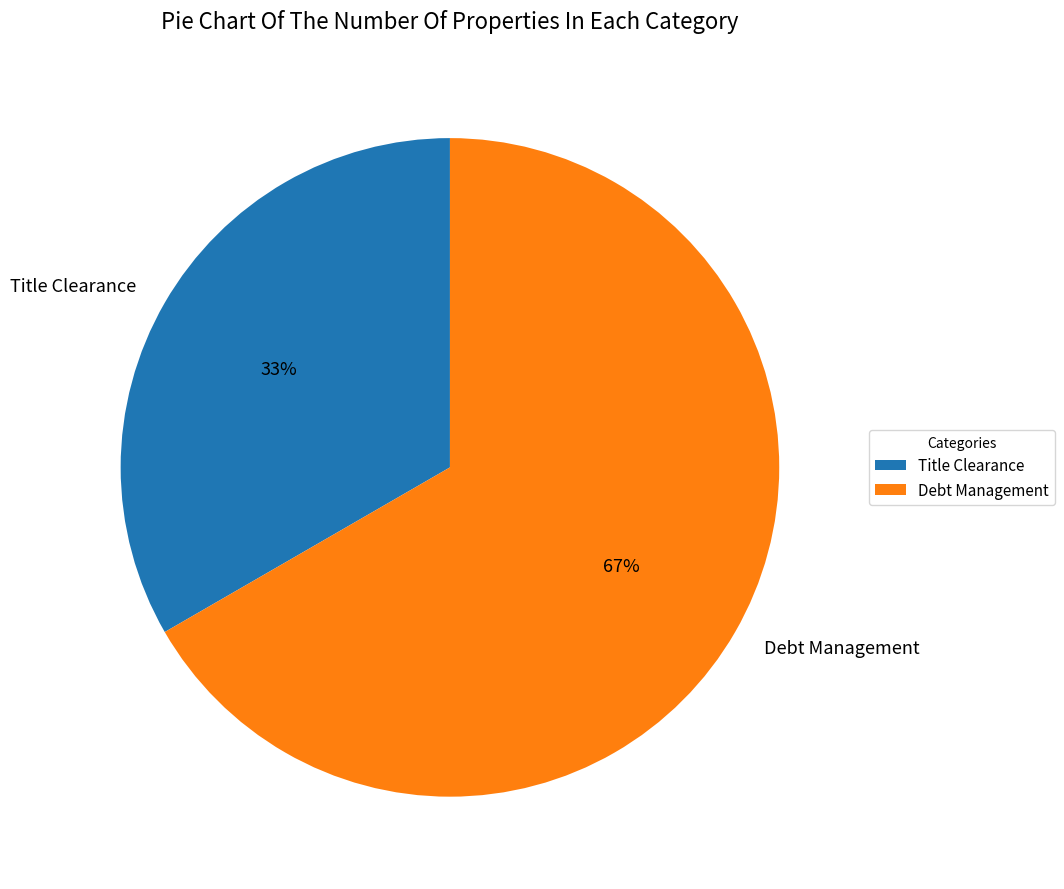

Which slice is the largest?

Debt Management